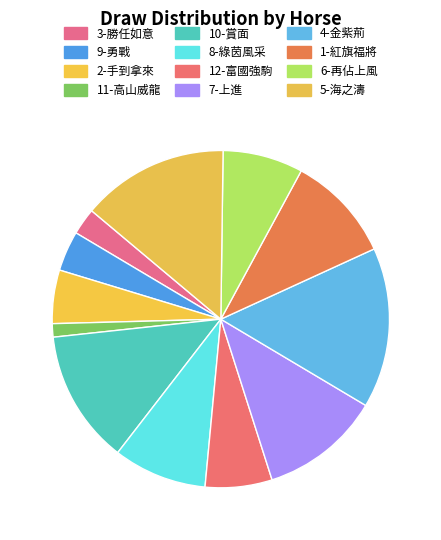

Rank the categories by value from highest to lowest.

4-金紫荊, 5-海之濤, 10-賞面, 7-上進, 1-紅旗福將, 8-綠茵風采, 6-再佔上風, 12-富國強駒, 2-手到拿來, 9-勇戰, 3-勝任如意, 11-高山威龍